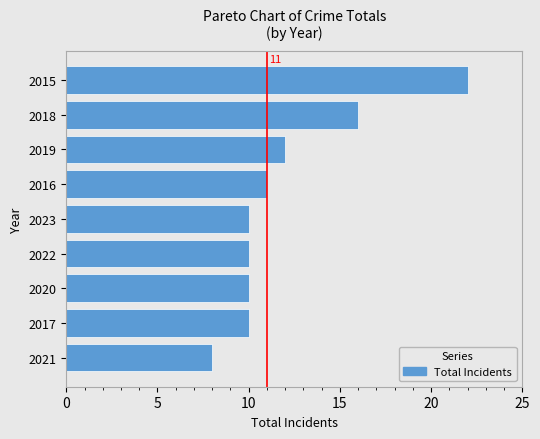

Where is the data nearest to the value 15?

2018